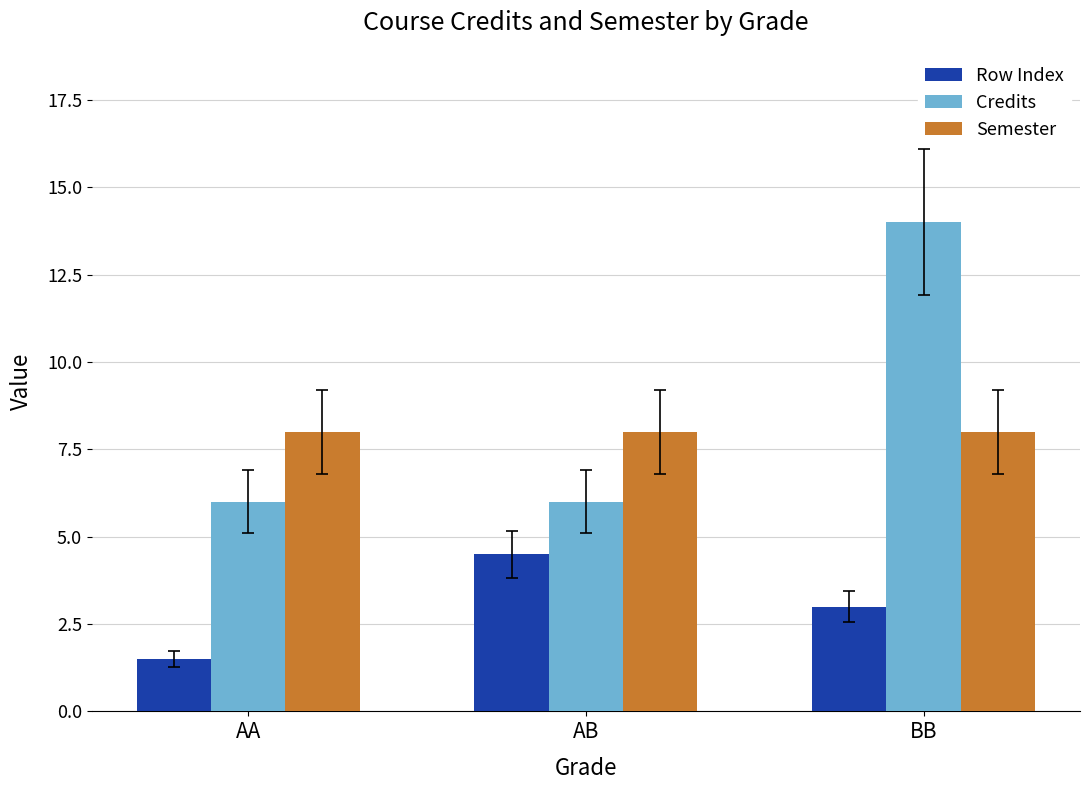

At which category is the sum across all series the highest?

BB